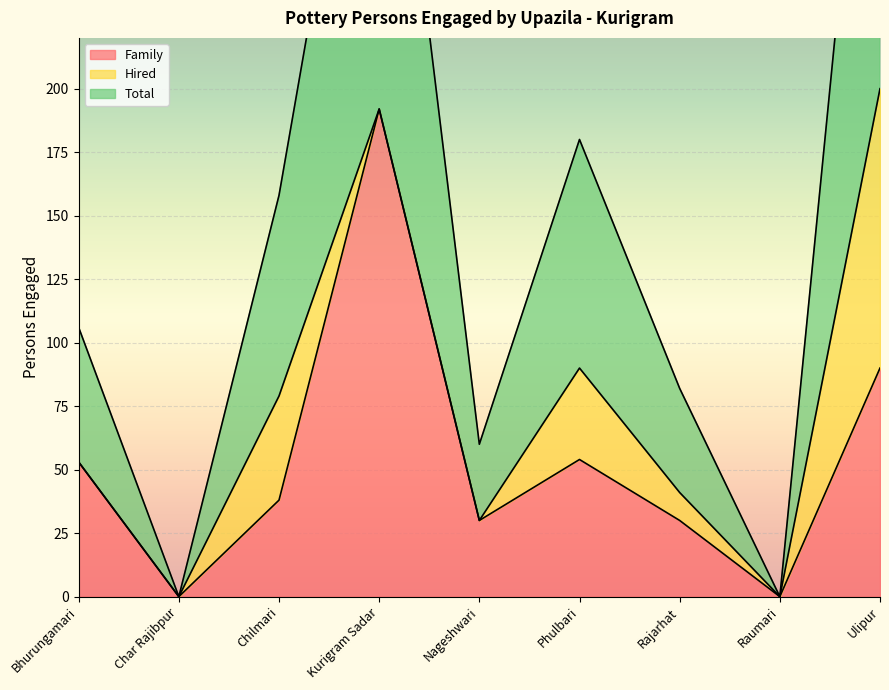

At which label does Total reach its minimum?

Char Rajibpur